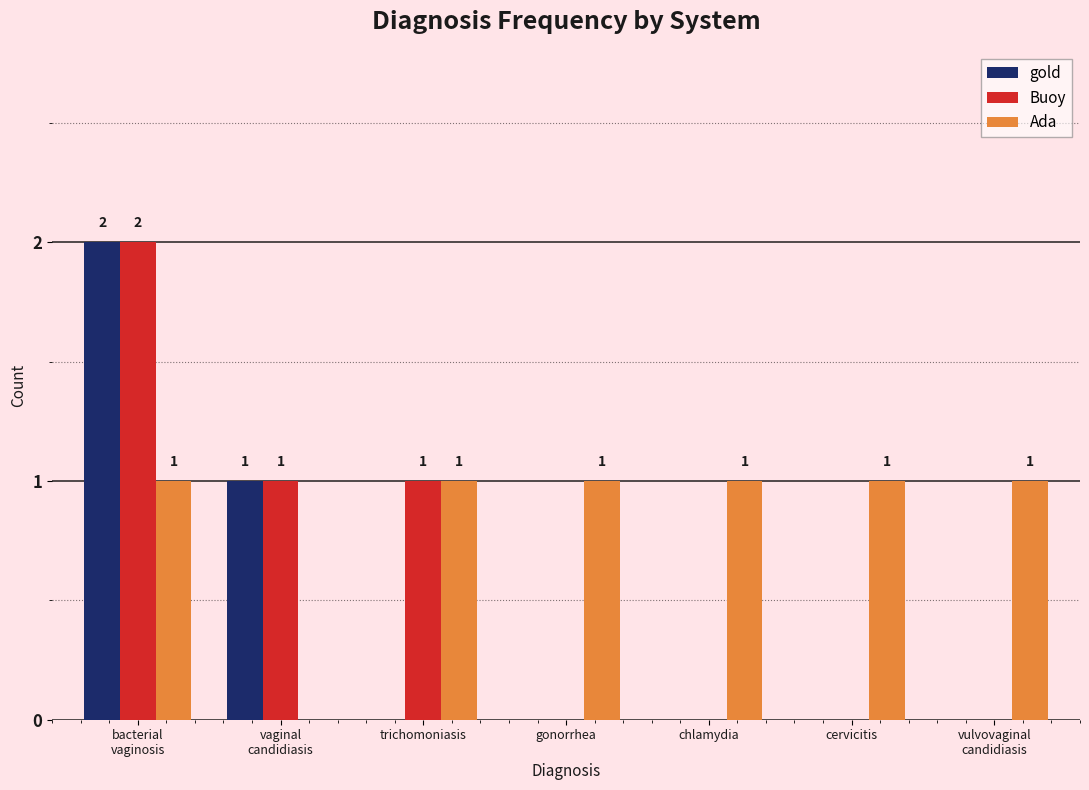

How many Buoy values are between 0 and 1?

6